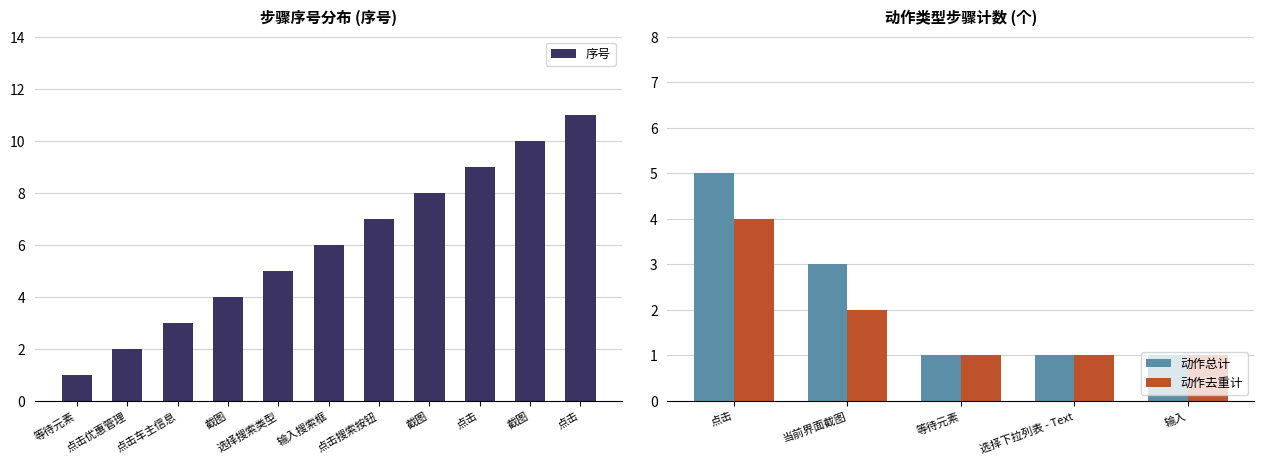

What is the greatest value displayed?

11